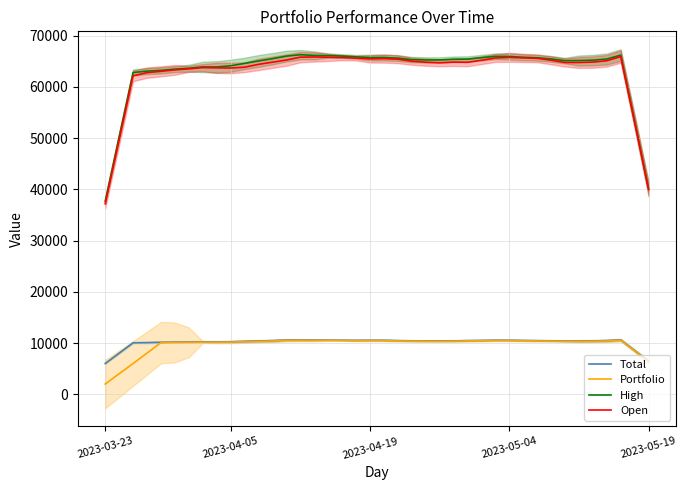

What is the maximum value for Portfolio?

10544.0